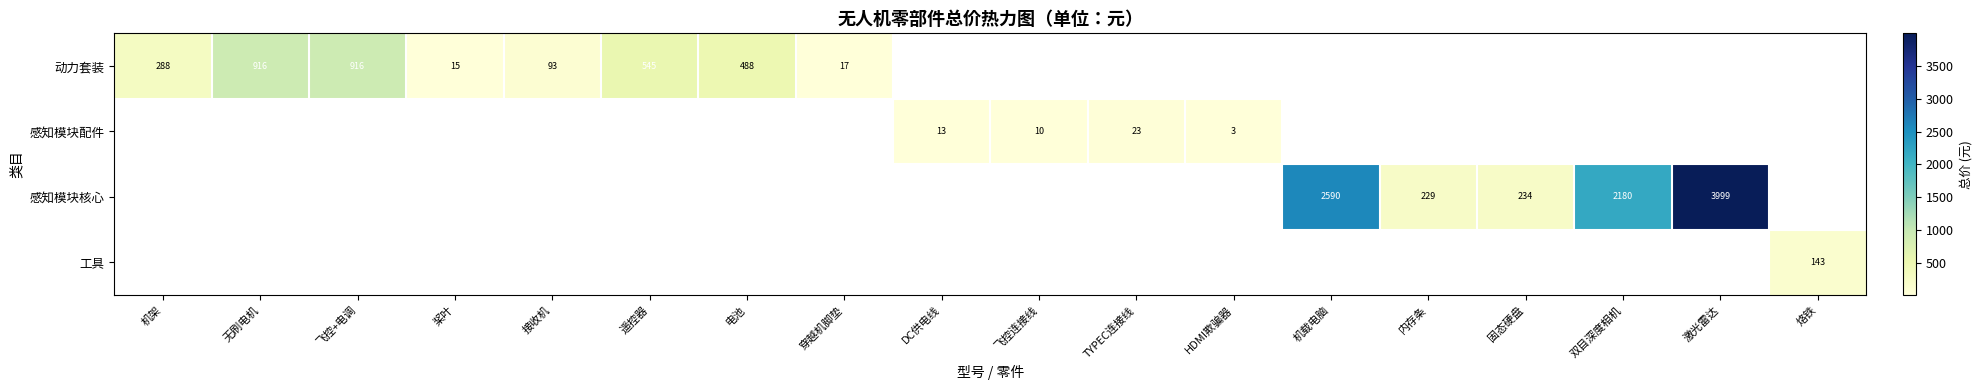

Is it true that 工具 equals 43 at 烙铁?

False